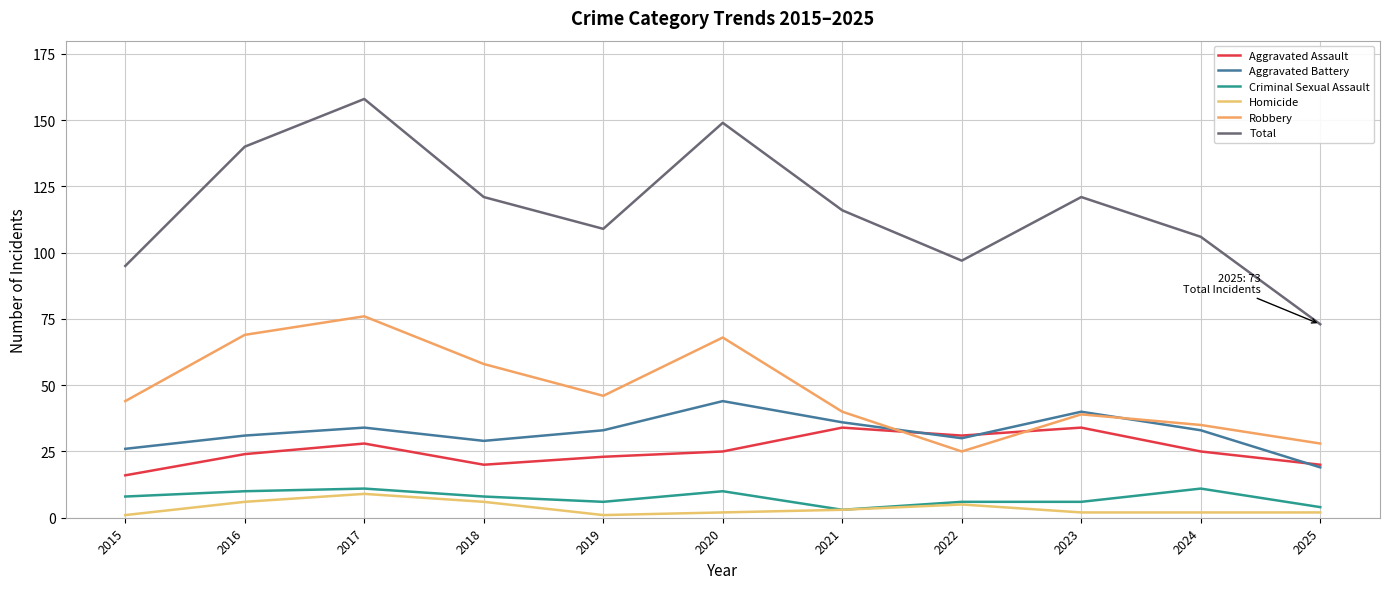

At which label is Criminal Sexual Assault closest to 7?

2015